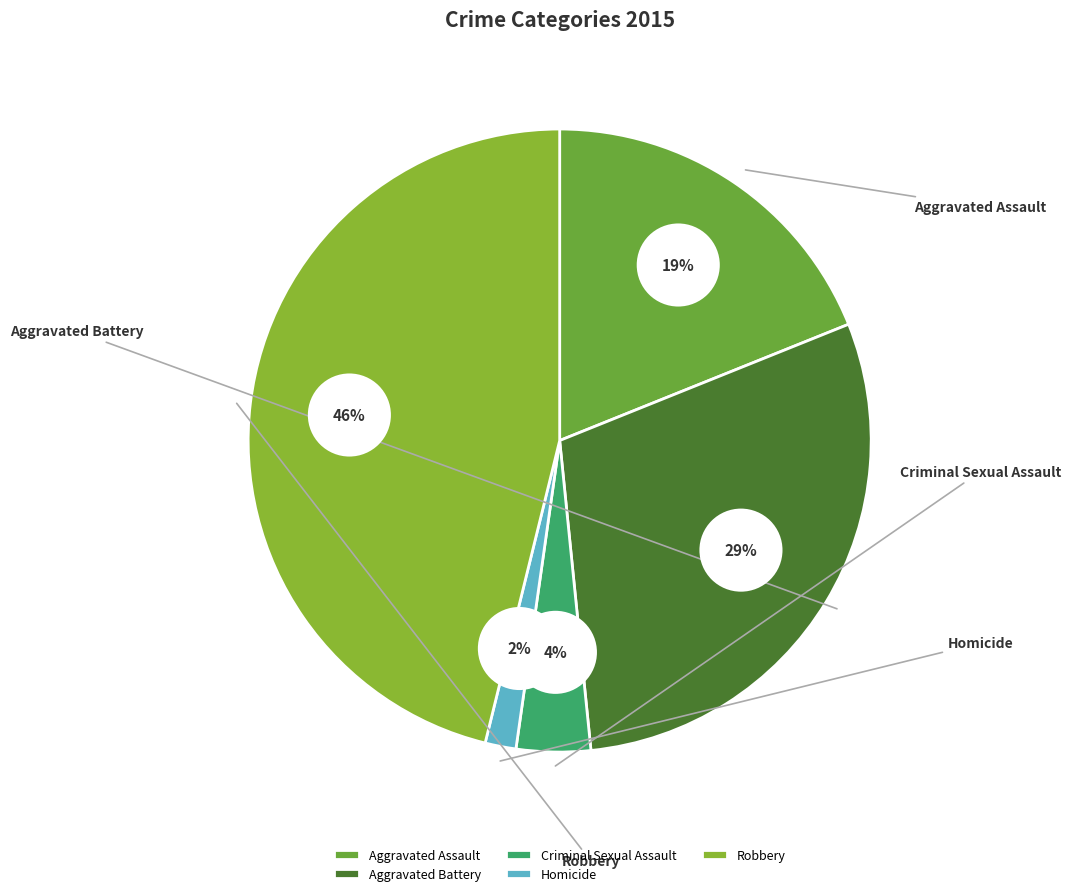

What is the ratio of the value at Aggravated Assault to the value at Robbery?

0.4